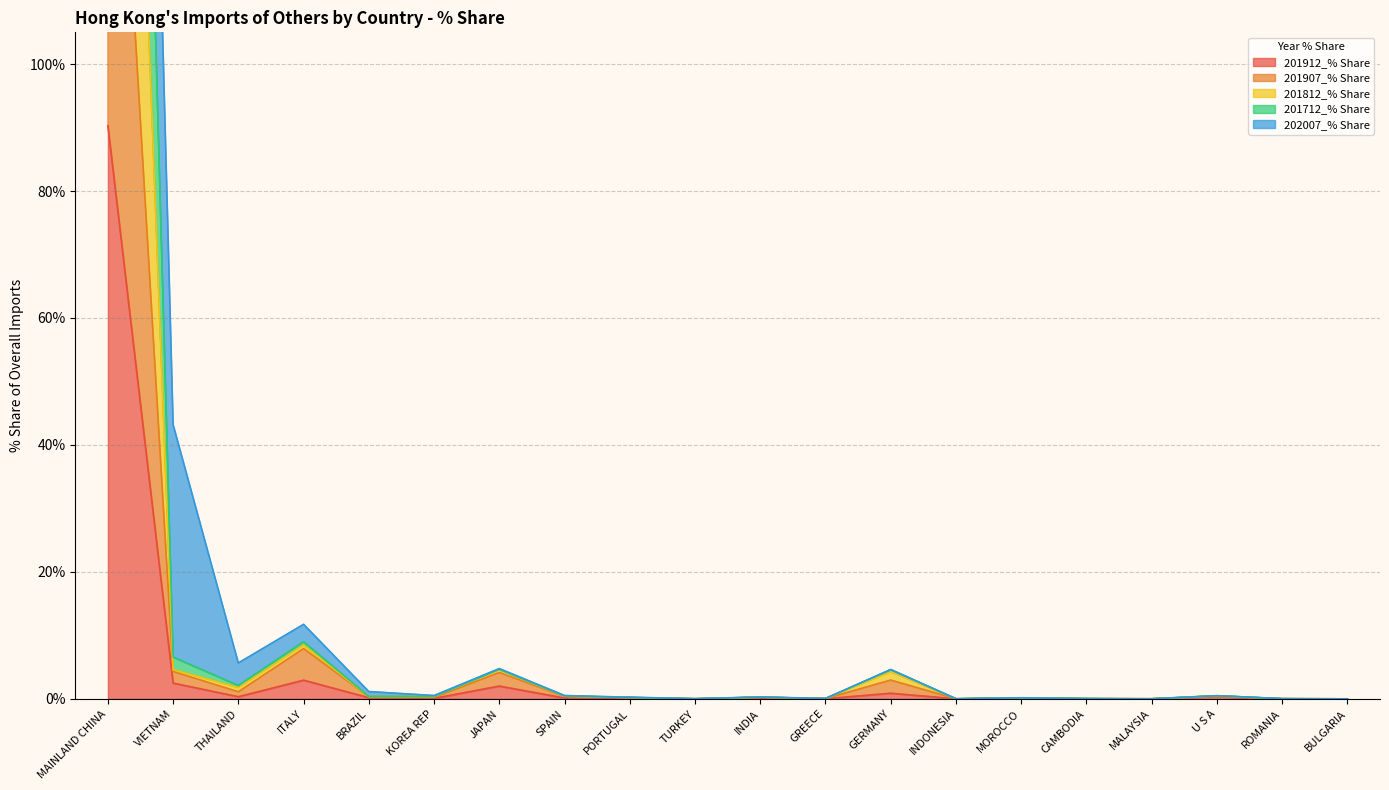

Which category has the highest value in the 201912_% Share series?

MAINLAND CHINA